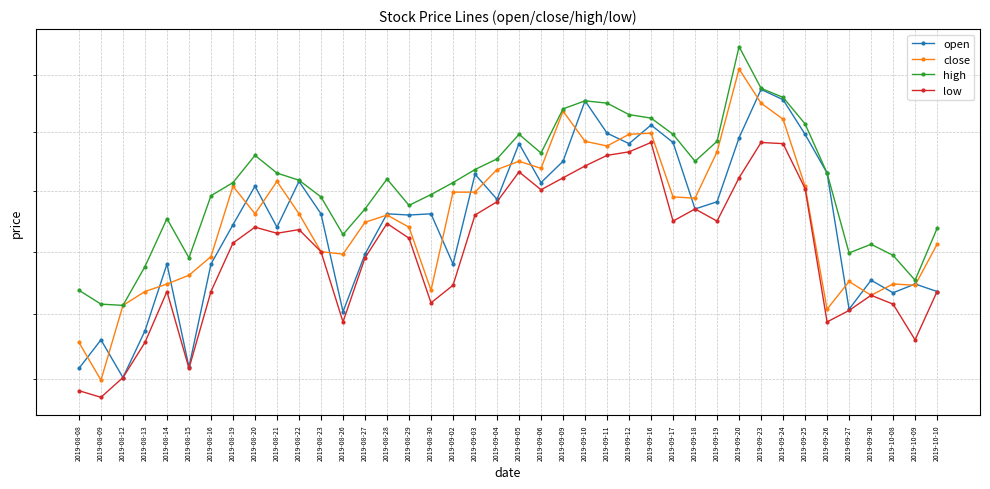

At how many categories does at least one series exceed 17?

23